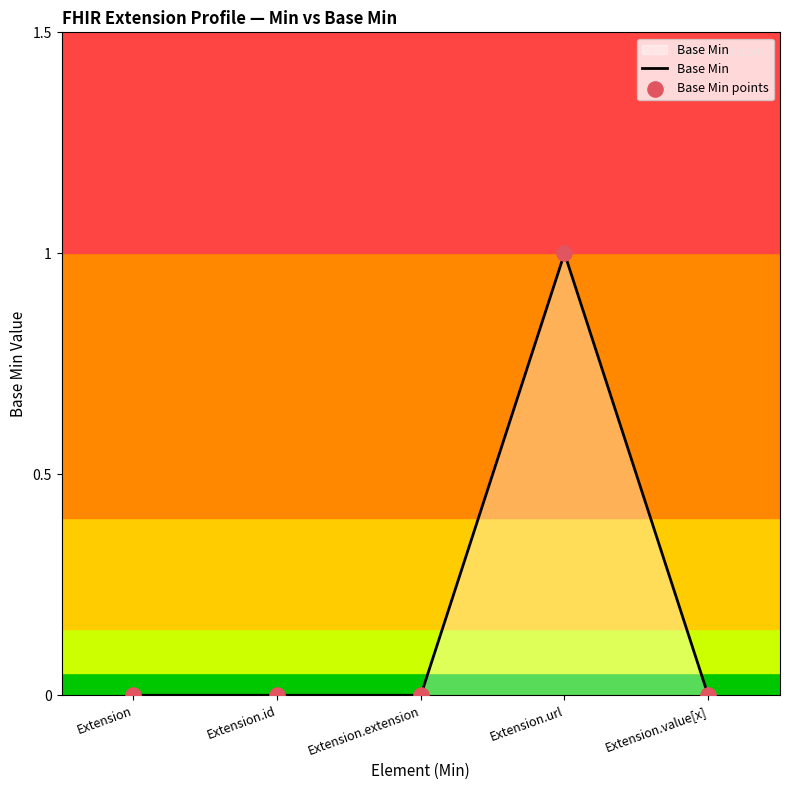

Which has a higher value, Extension.id or Extension?

Extension.id